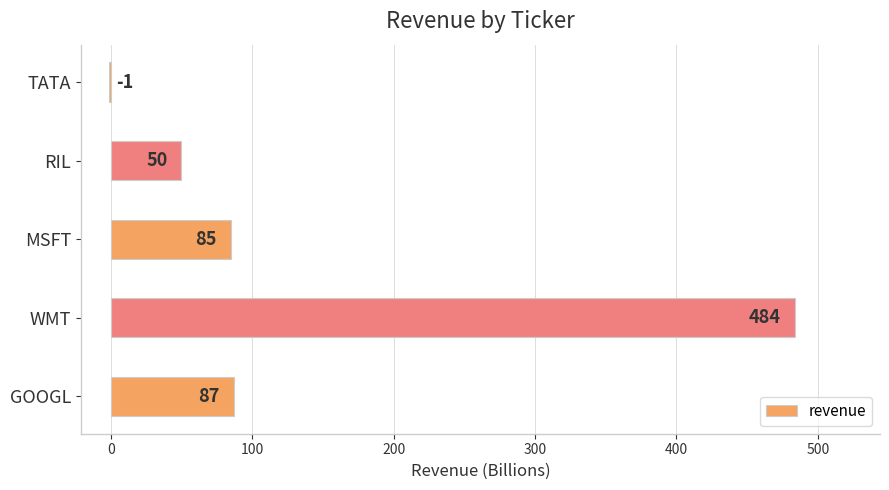

Are the bars horizontal?

Yes